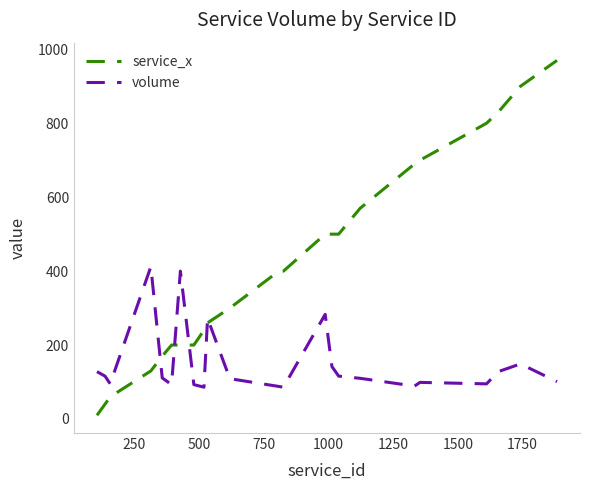

Which series ends up on top after the final intersection of service_x and volume?

service_x